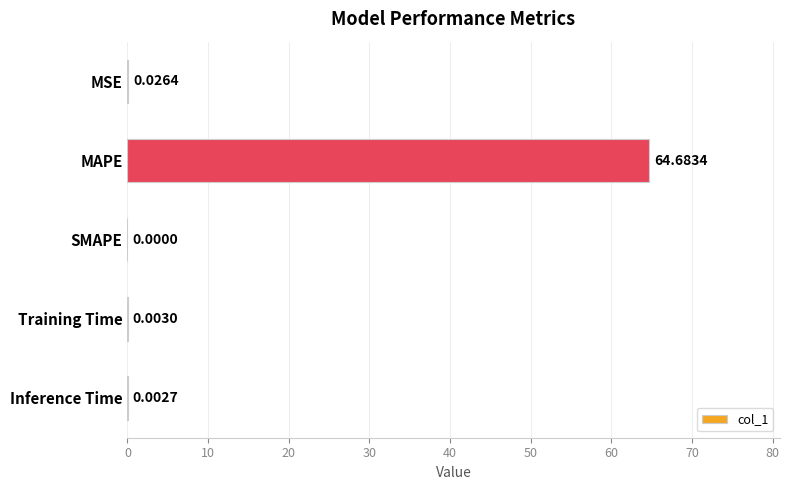

Between MSE and SMAPE, which is larger?

MSE